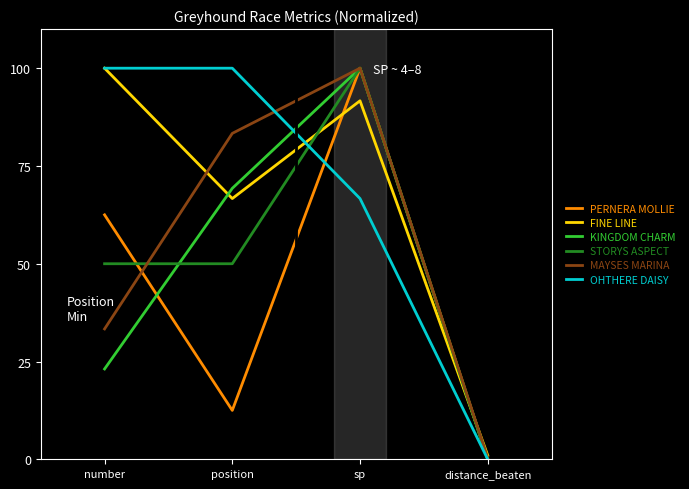

Reading right to left, transcribe all the data shown in this chart.

PERNERA MOLLIE: distance_beaten=0.0	sp=100.0	position=12.5	number=62.5
FINE LINE: distance_beaten=1.0	sp=91.7	position=66.7	number=100.0
KINGDOM CHARM: distance_beaten=0.0	sp=100.0	position=69.3	number=23.1
STORYS ASPECT: distance_beaten=0.0	sp=100.0	position=50.0	number=50.0
MAYSES MARINA: distance_beaten=0.3	sp=100.0	position=83.3	number=33.3
OHTHERE DAISY: distance_beaten=0.0	sp=66.7	position=100.0	number=100.0